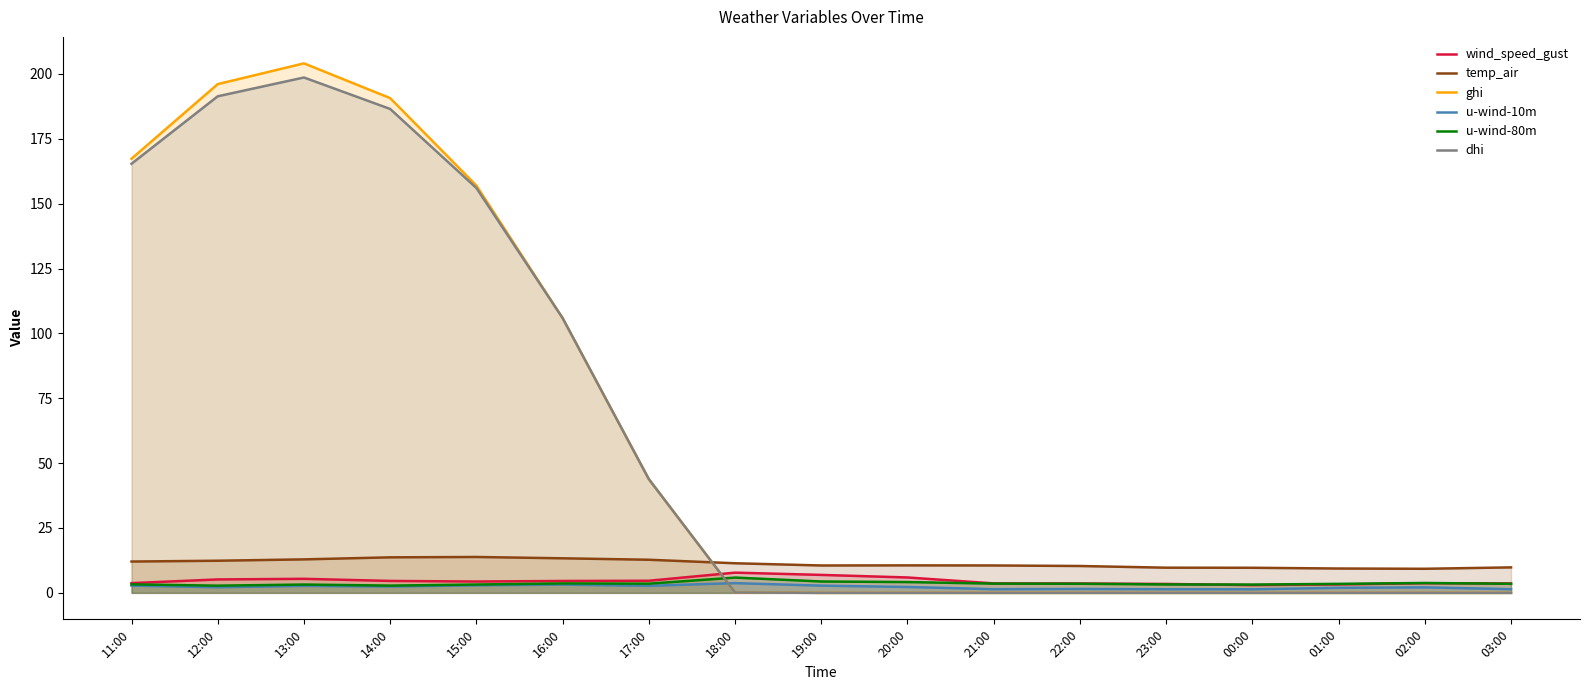

True or false: temp_air has a value of 13.7 at 14:00.

True